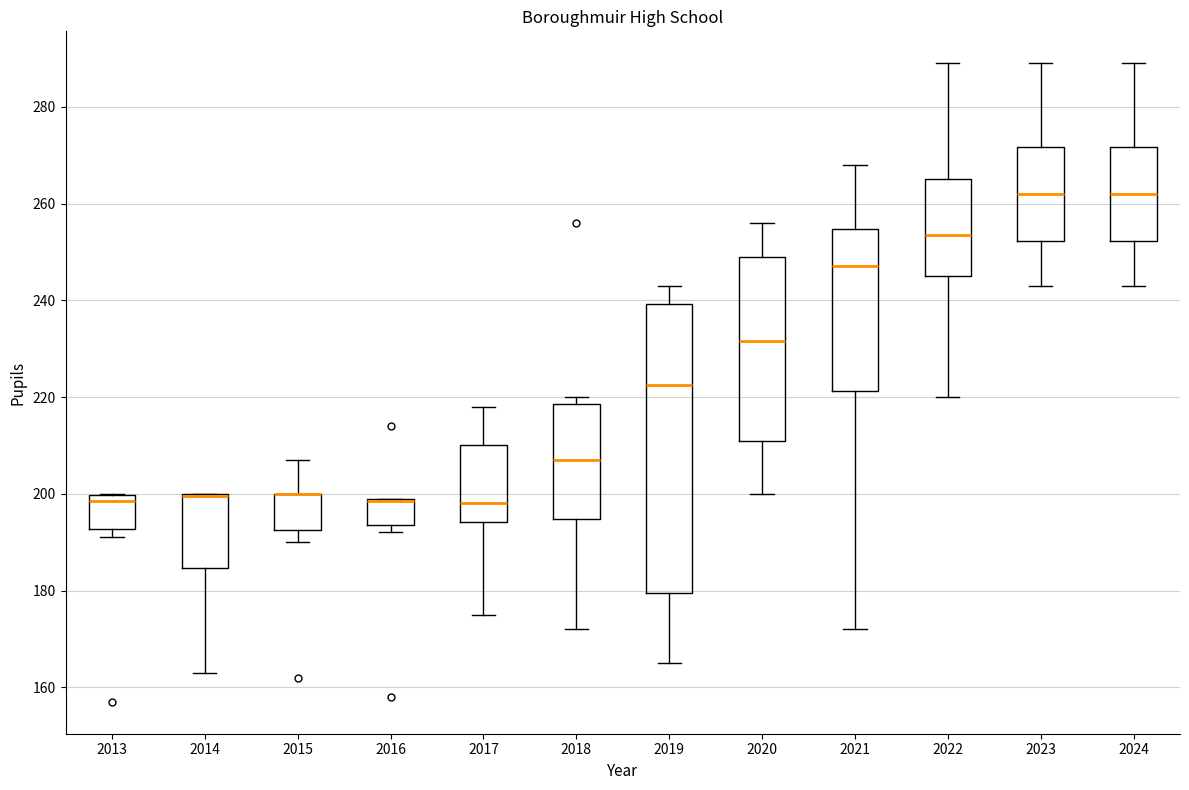

Reading left to right, read every box against the y-axis: the position of its median line, the range the box covers, and the ends of its whiskers. The values are not printed on the chart, so give them approximately, as read against the axis.

2013: median 198, box 192 to 200, whiskers 192 (just below the box's lower edge) to 200
2014: median 200 (drawn on the box's upper edge), box 184 to 200, whiskers 164 to 200
2015: median 200 (drawn on the box's upper edge), box 192 to 200, whiskers 190 to 208
2016: median 198 (drawn on the box's upper edge), box 194 to 200, whiskers 192 to 200
2017: median 198, box 194 to 210, whiskers 176 to 218
2018: median 208, box 194 to 218, whiskers 172 to 220
2019: median 222, box 180 to 240, whiskers 166 to 244
2020: median 232, box 212 to 250, whiskers 200 to 256
2021: median 248, box 222 to 254, whiskers 172 to 268
2022: median 254, box 246 to 266, whiskers 220 to 290
2023: median 262, box 252 to 272, whiskers 244 to 290
2024: median 262, box 252 to 272, whiskers 244 to 290